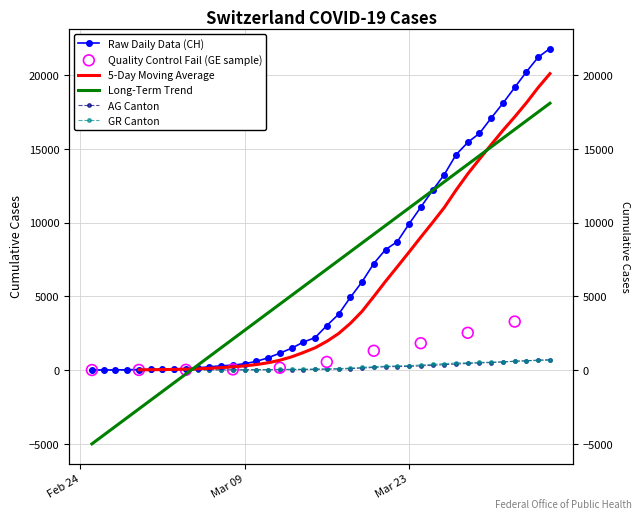

Which series reaches the maximum Y coordinate?

CH